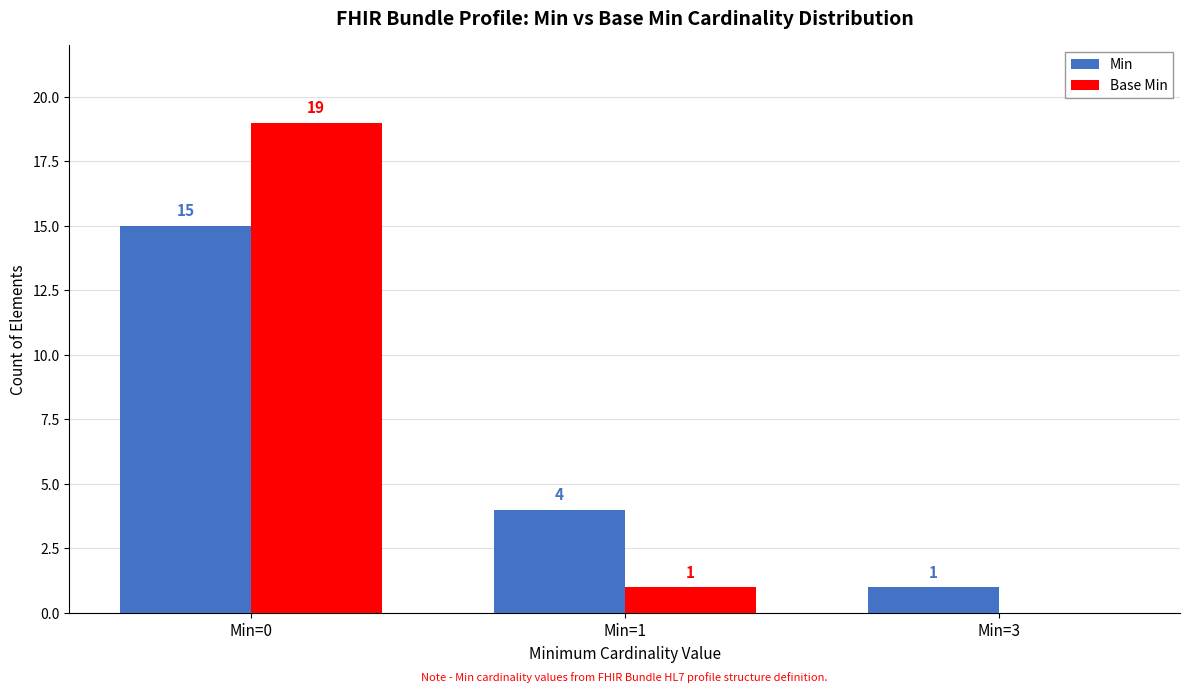

Reading left to right, list all the values displayed in this chart.

Min: Min=0=15	Min=1=4	Min=3=1
Base Min: Min=0=19	Min=1=1	Min=3=0